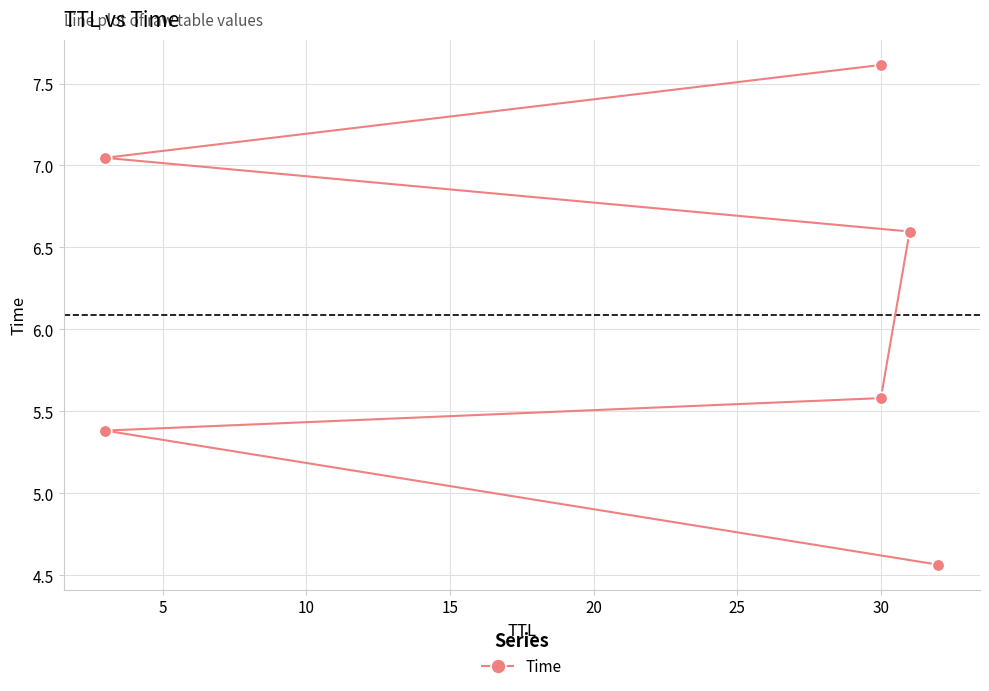

Is it true that the value at 30 is 3.4?

False